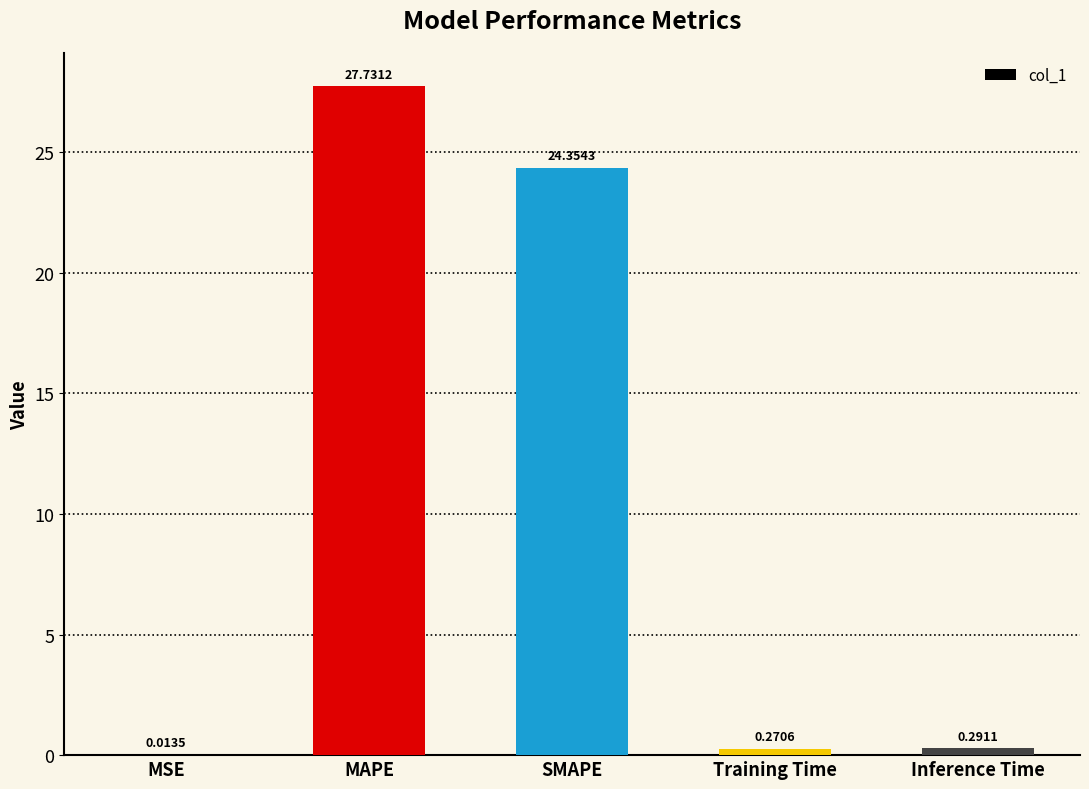

What is the sum of all values?

52.7